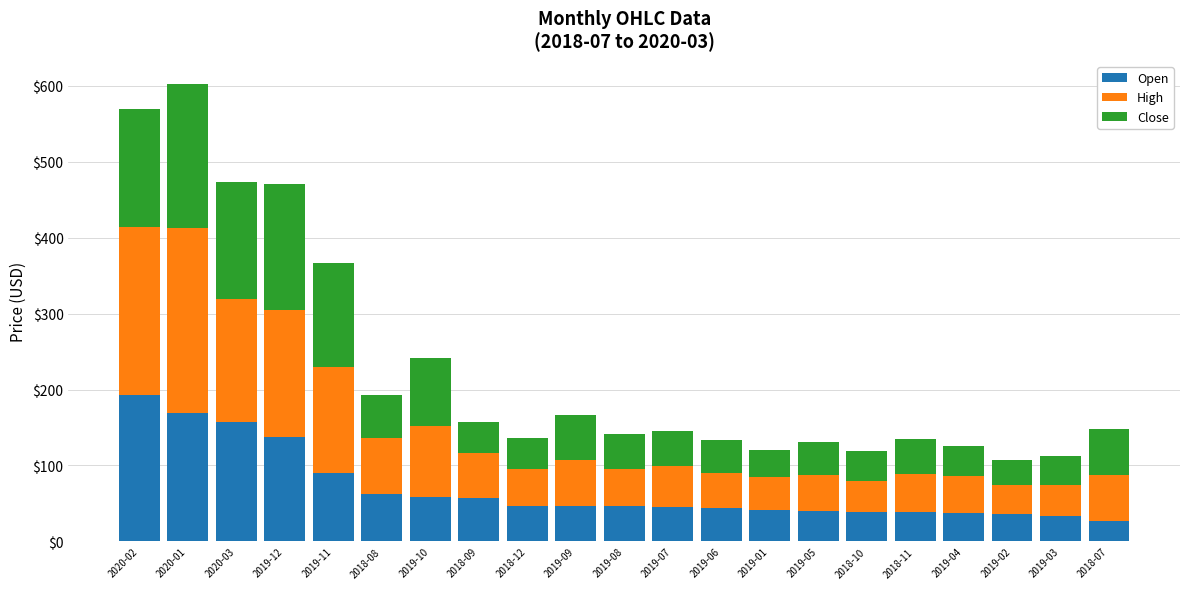

What are all the series names shown in the legend?

Open, High, Close